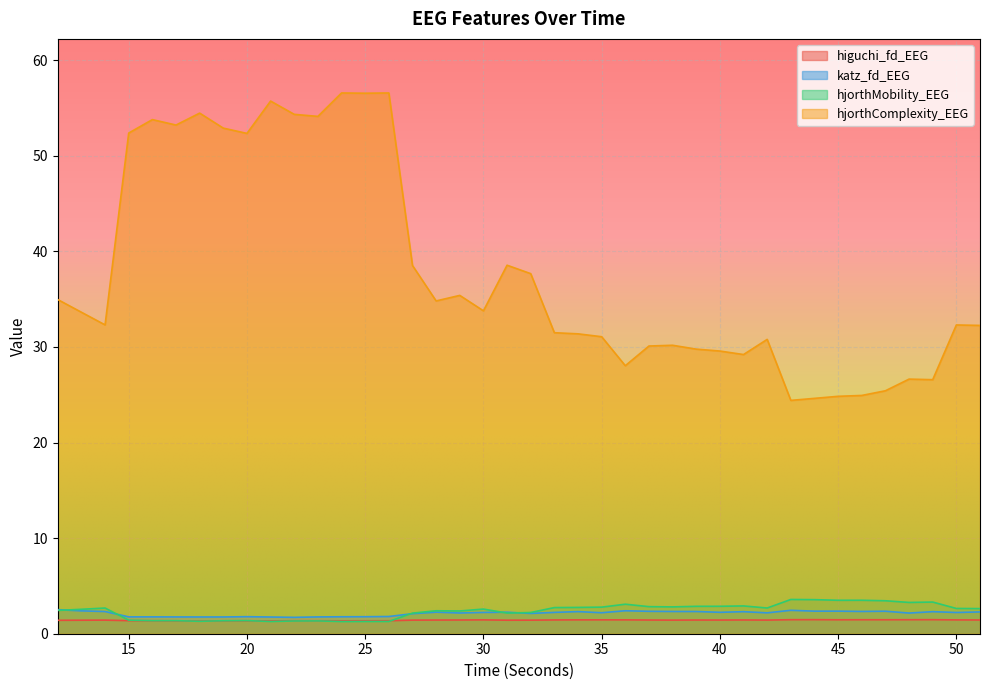

What is the difference between the highest and lowest values at 46?

23.5